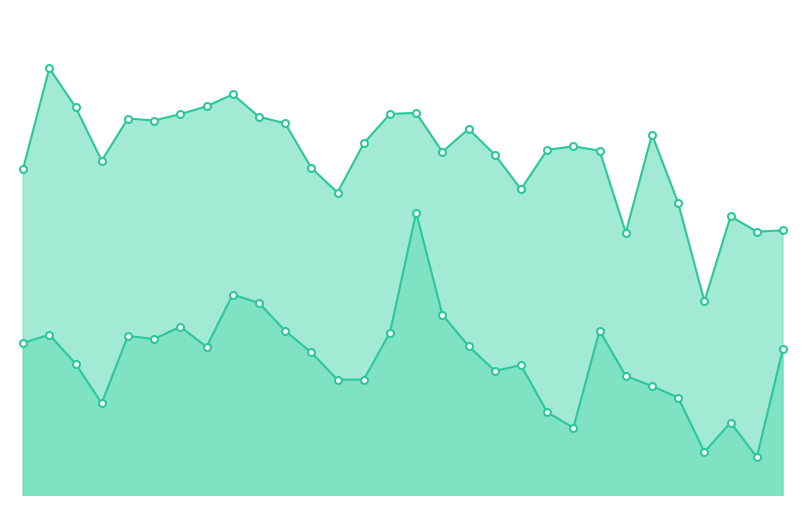

What is the difference between the 19:00-20:00 values at 29 and 22?

272.0